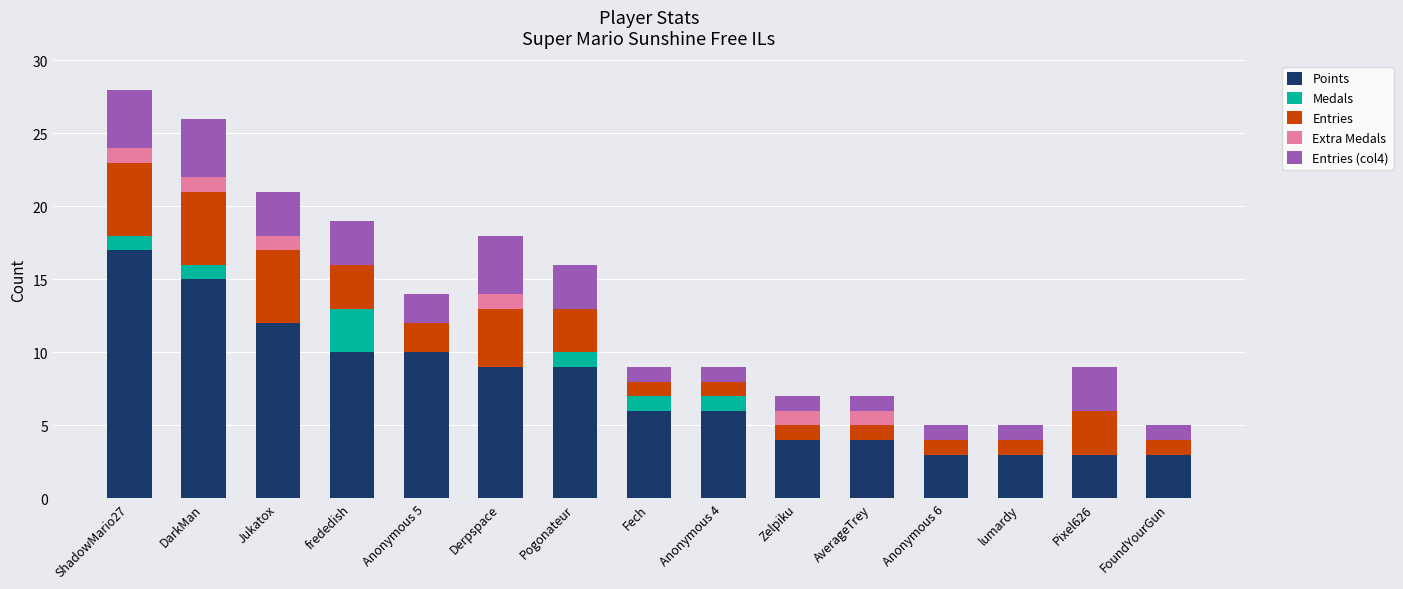

What is the maximum value for Points?

17